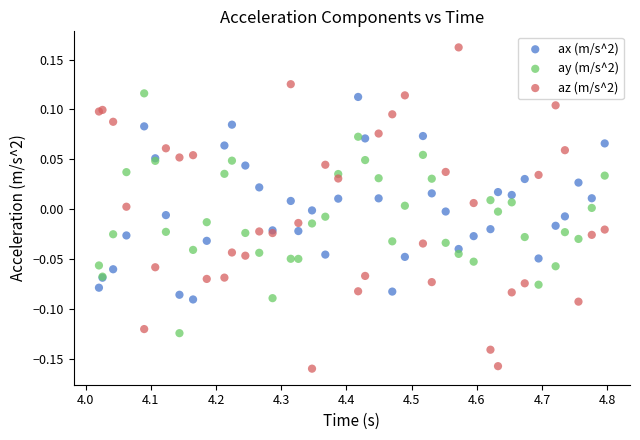

Which series has the largest Y range (max minus min)?

az (m/s^2)